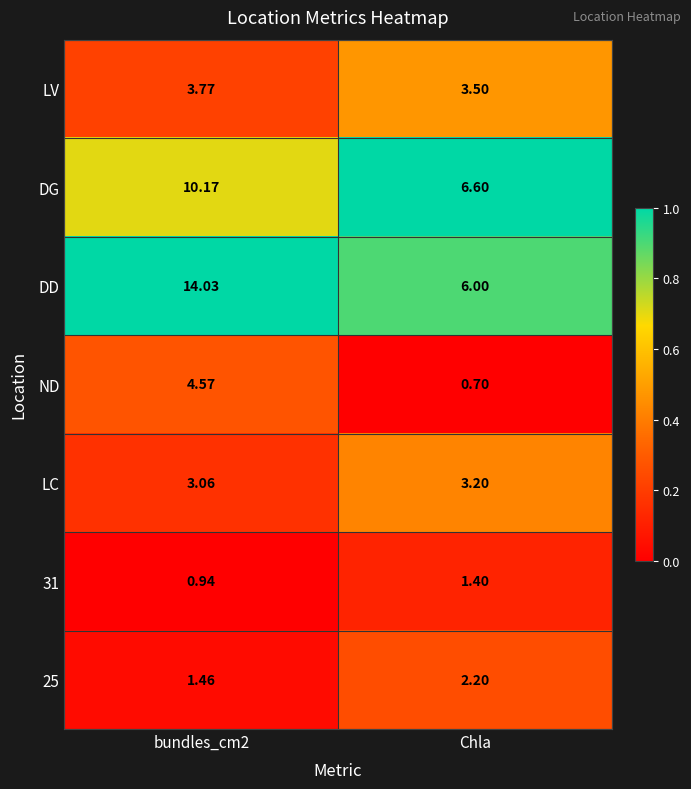

At which category does the chart reach its minimum across all series?

Chla